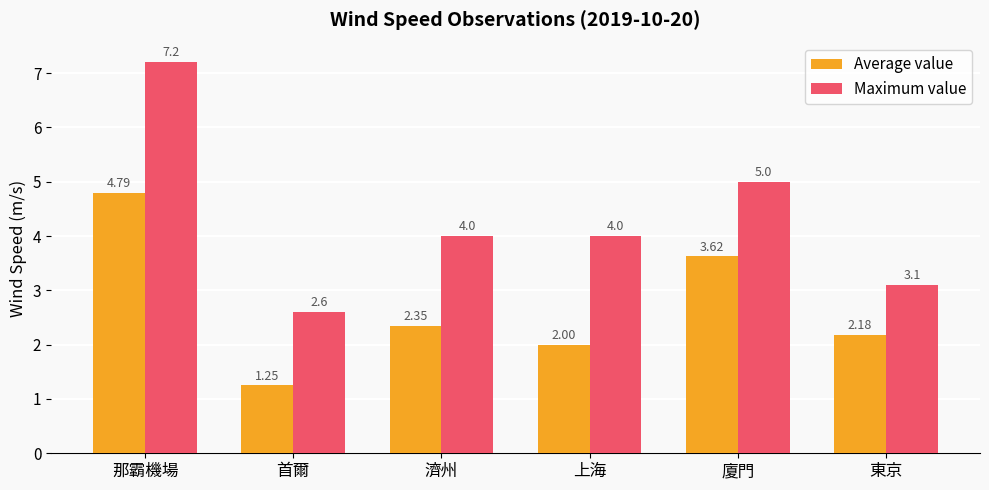

Where is Average value nearest to the value 3?

廈門